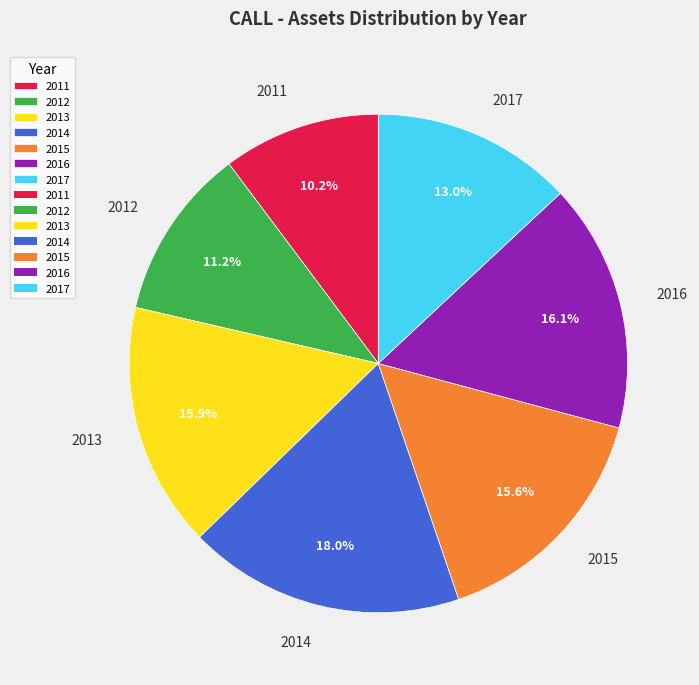

Do 2012 and 2015 together represent more than half of the pie?

No